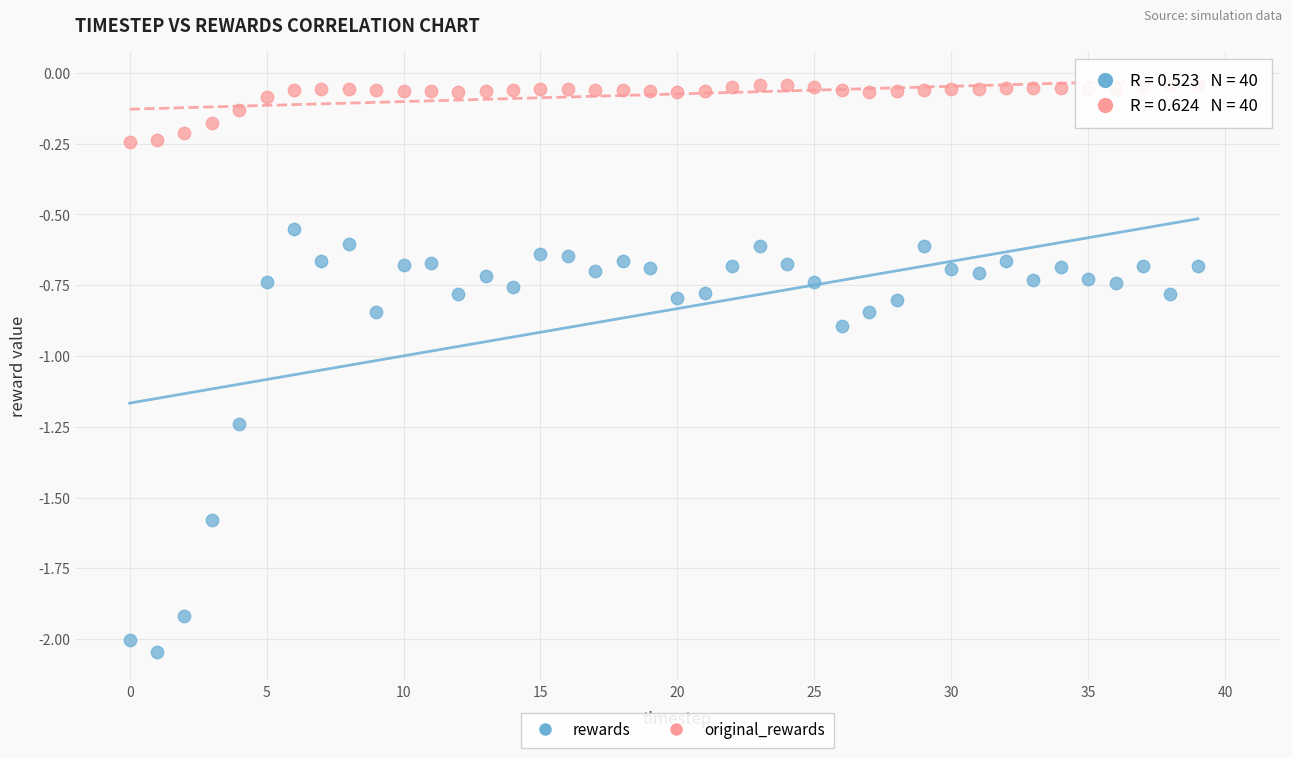

Across all data points, what is the range of Y values (max minus min)?

2.0